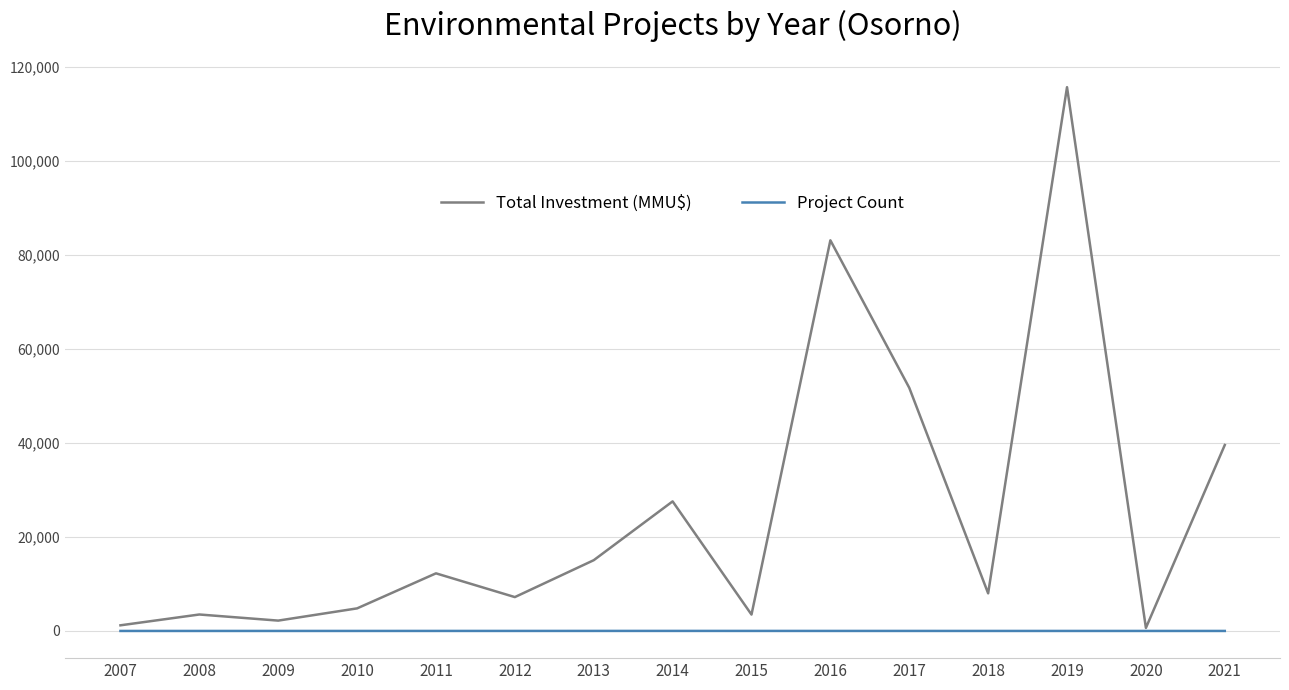

What is the maximum value for Total Investment (MMU$)?

115620